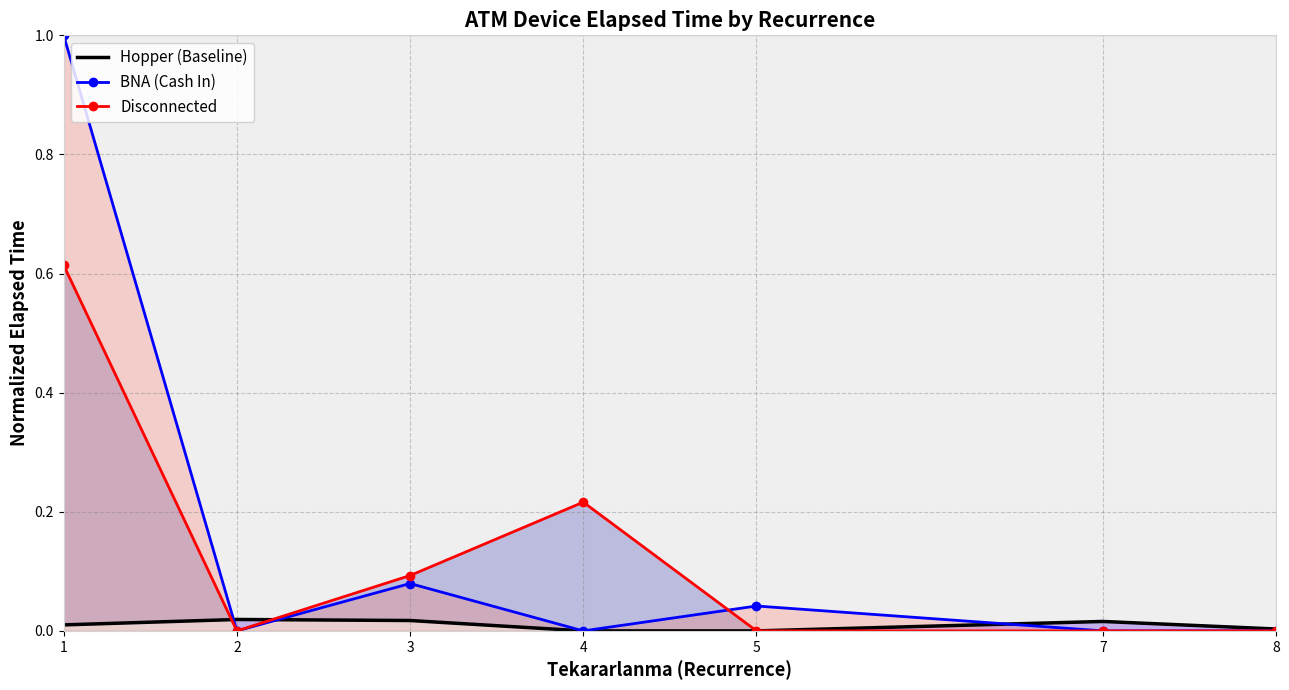

How many times do Hopper (Baseline) and Disconnected cross each other?

2